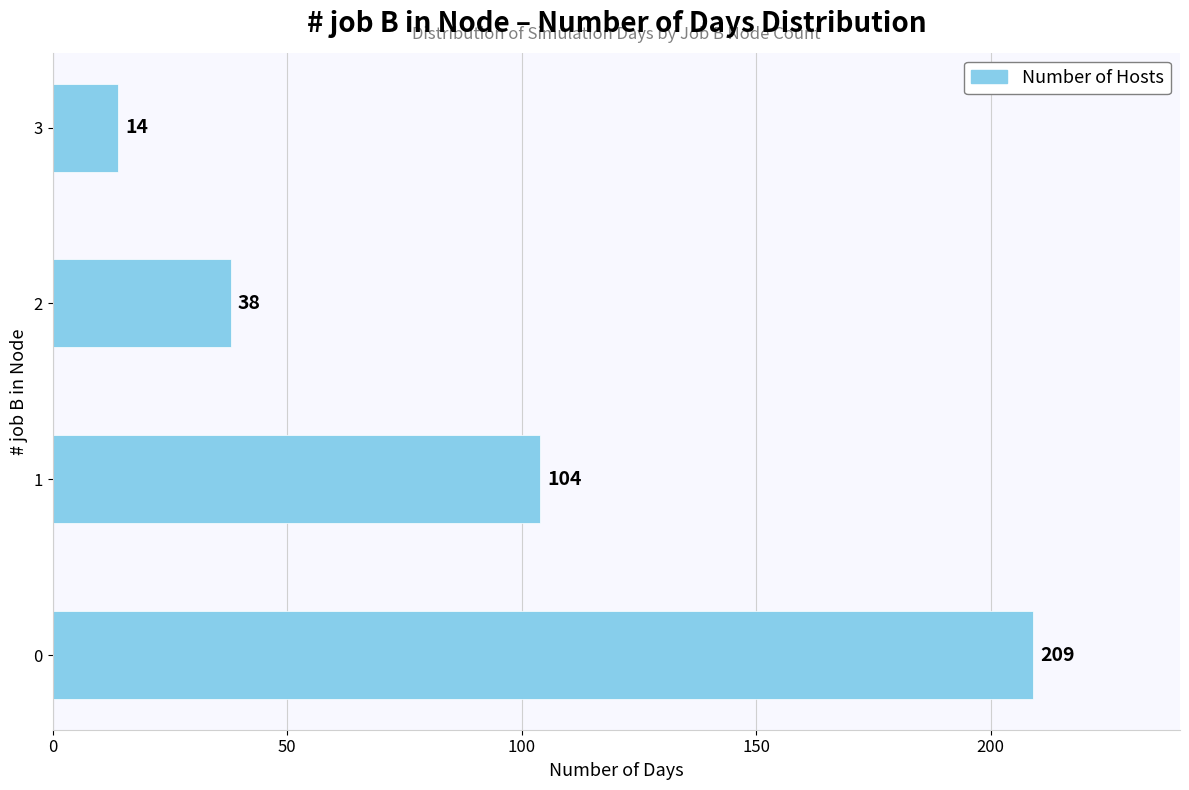

Where is the data nearest to the value 111?

1